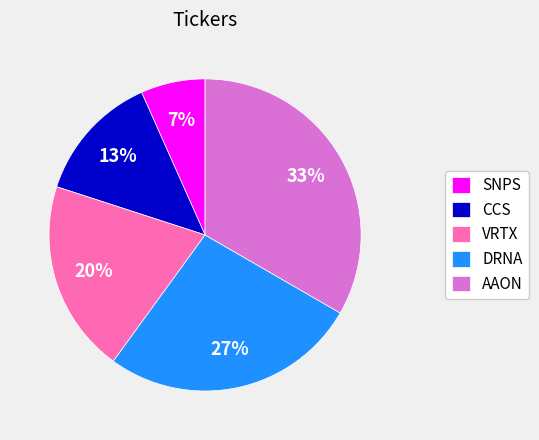

True or false: VRTX accounts for 20% of the total.

True